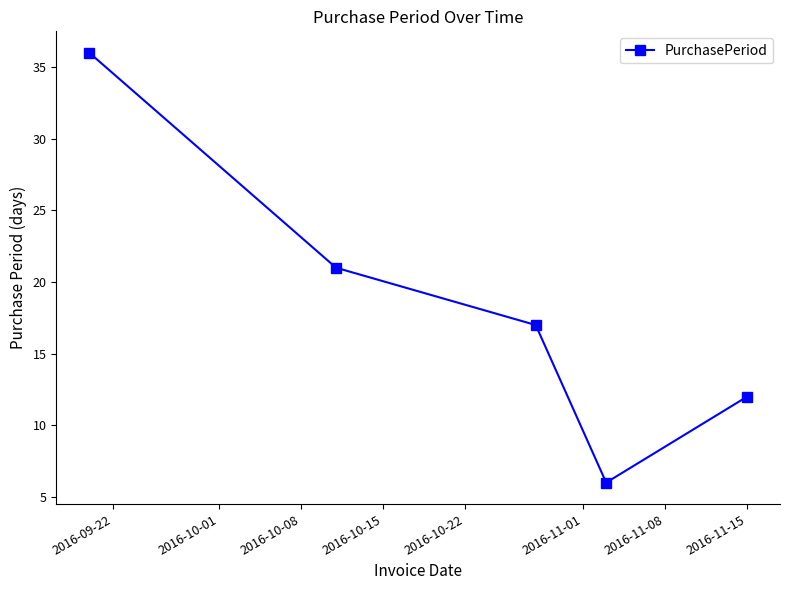

What is the difference between the maximum and minimum values?

30